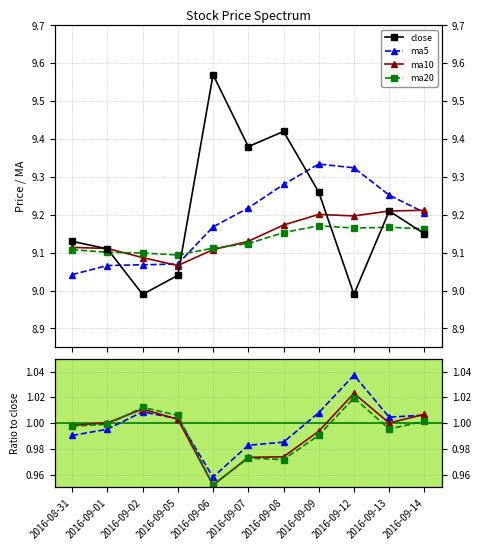

Which series has the largest range (max minus min)?

close